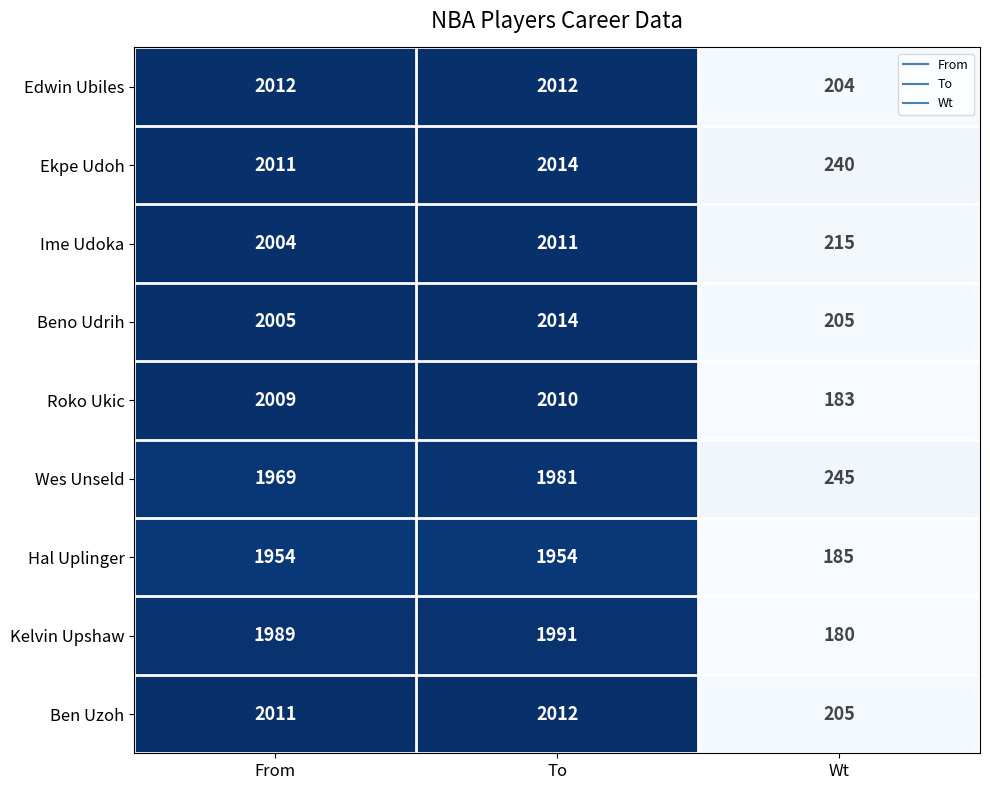

Count the number of data series in this chart.

9